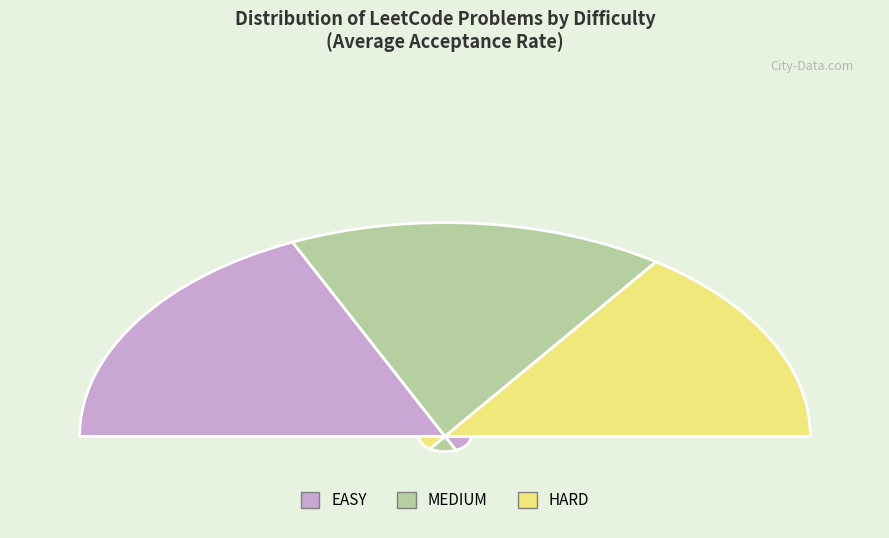

What is the change in value from MEDIUM to HARD?

+0.1